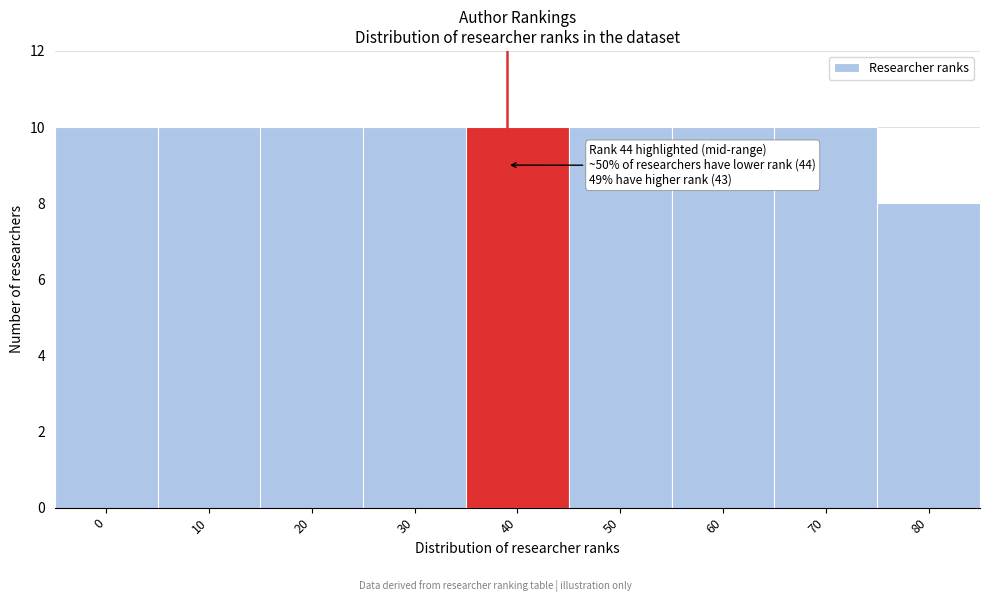

Reading right to left, what are all the values shown in this chart?

80=8	70=10	60=10	50=10	40=10	30=10	20=10	10=10	0=10